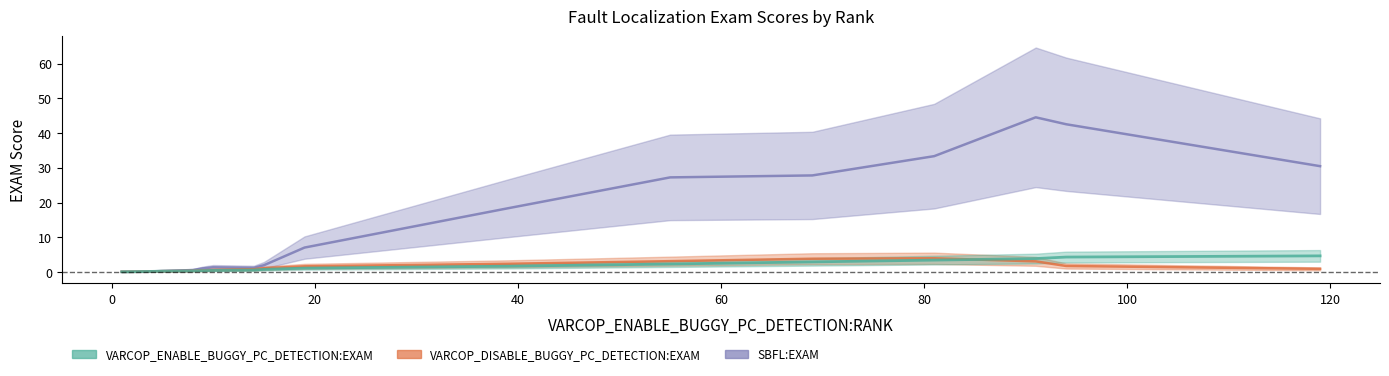

What is the difference between the maximum and second lowest values in the VARCOP_ENABLE_BUGGY_PC_DETECTION:EXAM series?

5.0